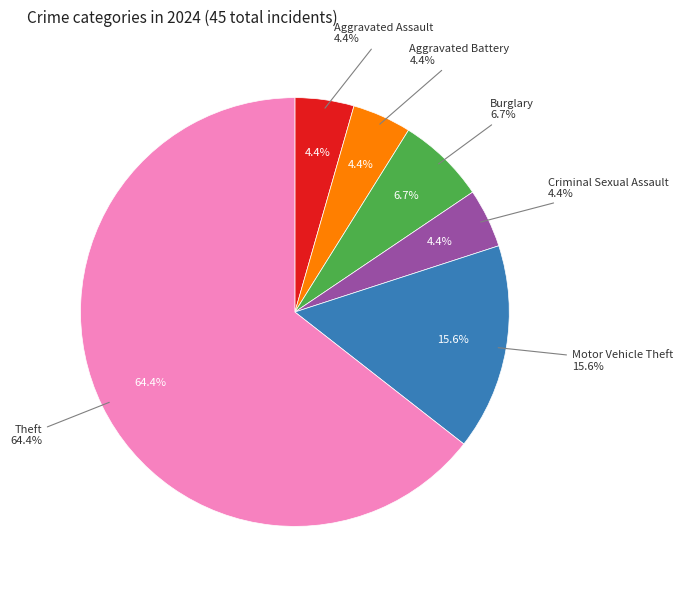

Approximately how many times larger is the value at Criminal Sexual Assault compared to Aggravated Battery?

1.0